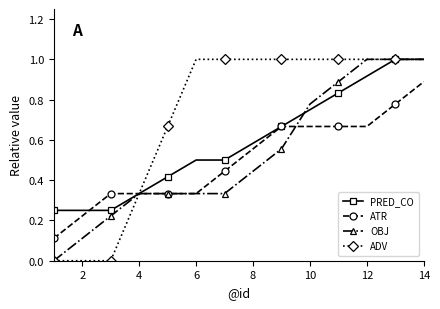

Which series has the largest total across all categories?

ADV